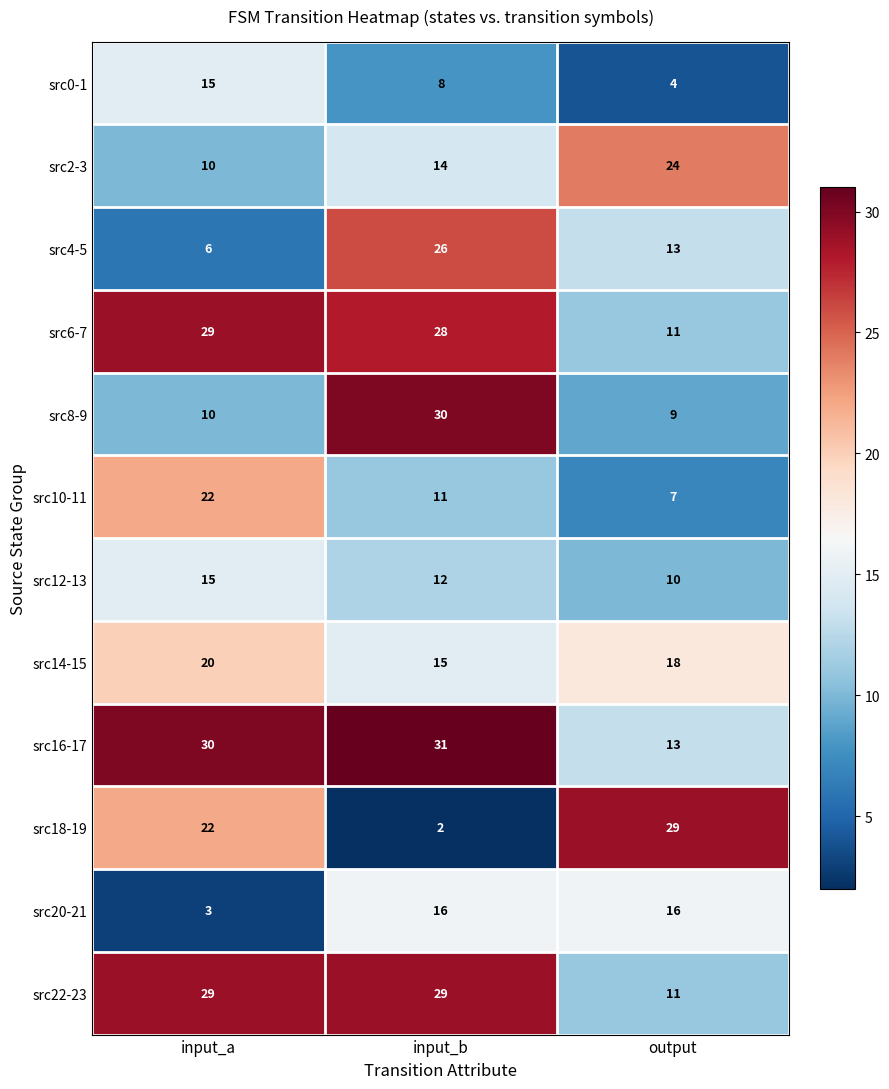

Count the number of categories in the chart.

3